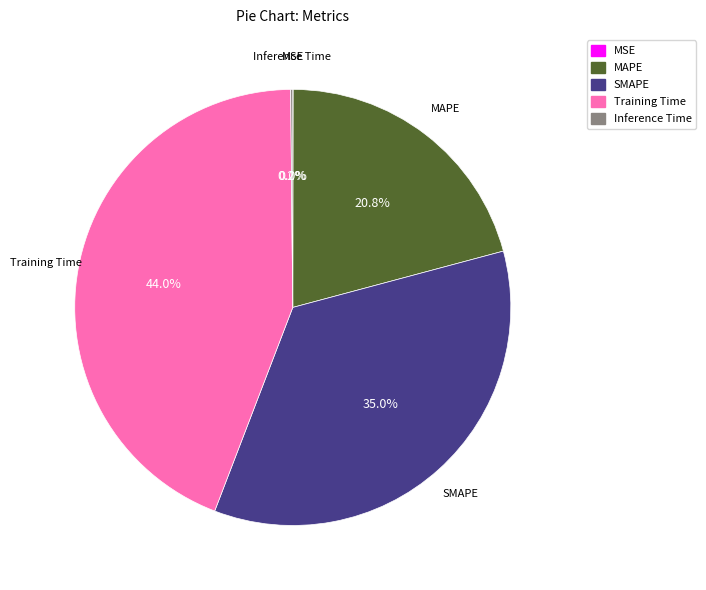

To the nearest percent, what percentage of the pie is SMAPE?

35%